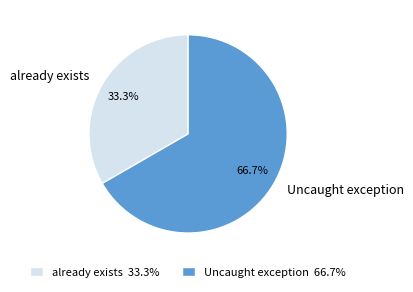

Which slice is the largest?

Uncaught exception